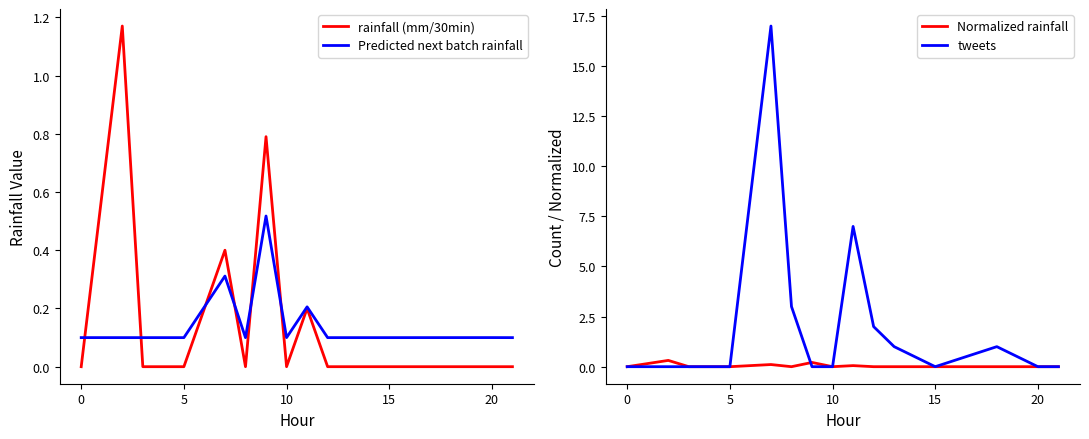

Is the value of Predicted next batch rainfall at 15 greater than the value of rainfall (mm/30min) at 15?

Yes